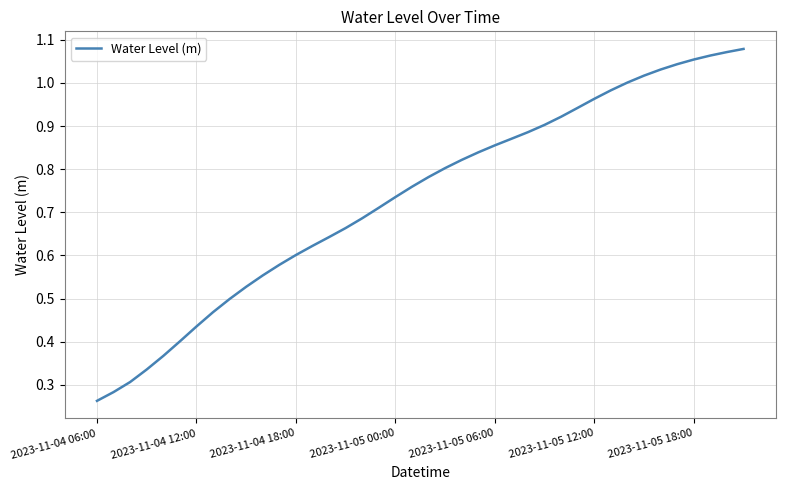

Which category has the lowest value across all series?

2023-11-04 06:00